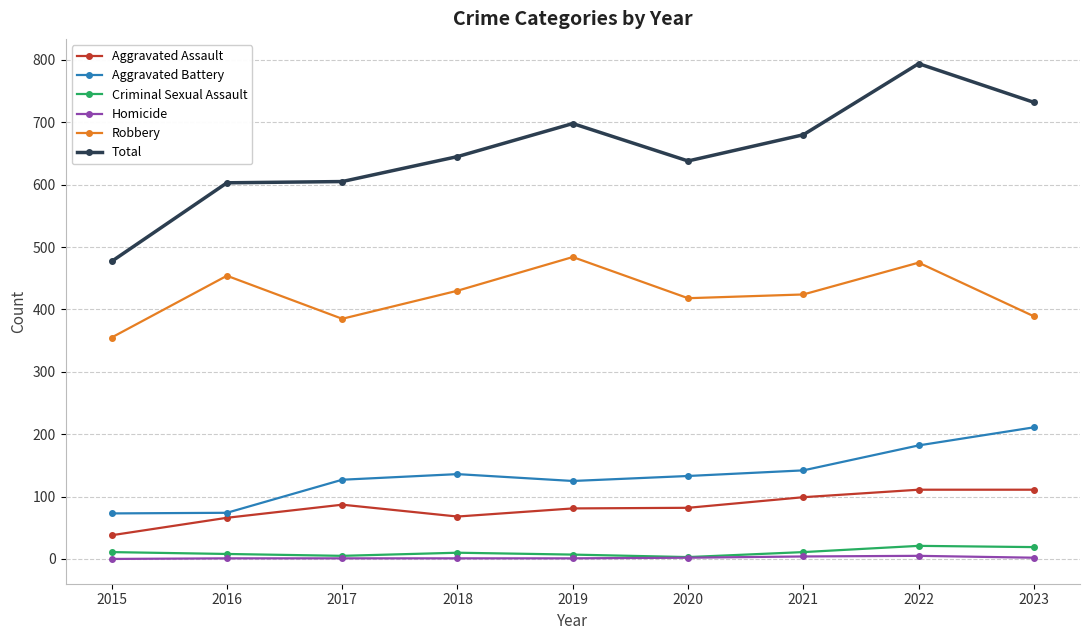

Which series has the largest total across all categories?

Total